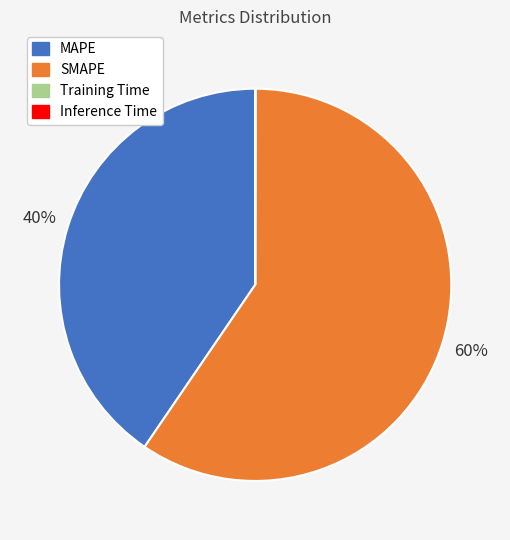

Does SMAPE account for over 50% of the chart?

Yes